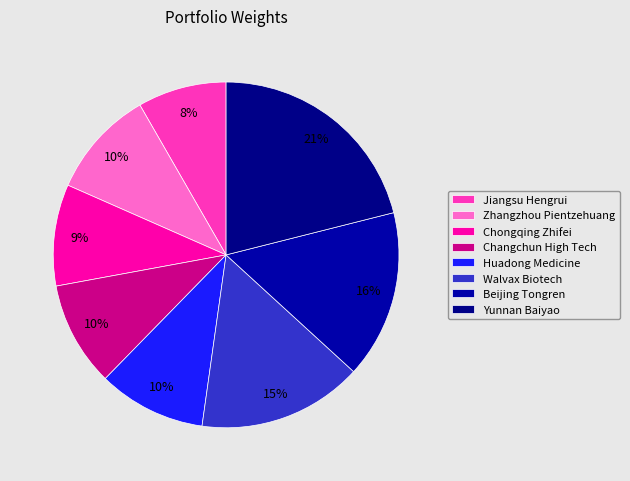

What percentage is the Zhangzhou Pientzehuang slice, to the nearest percent?

10%